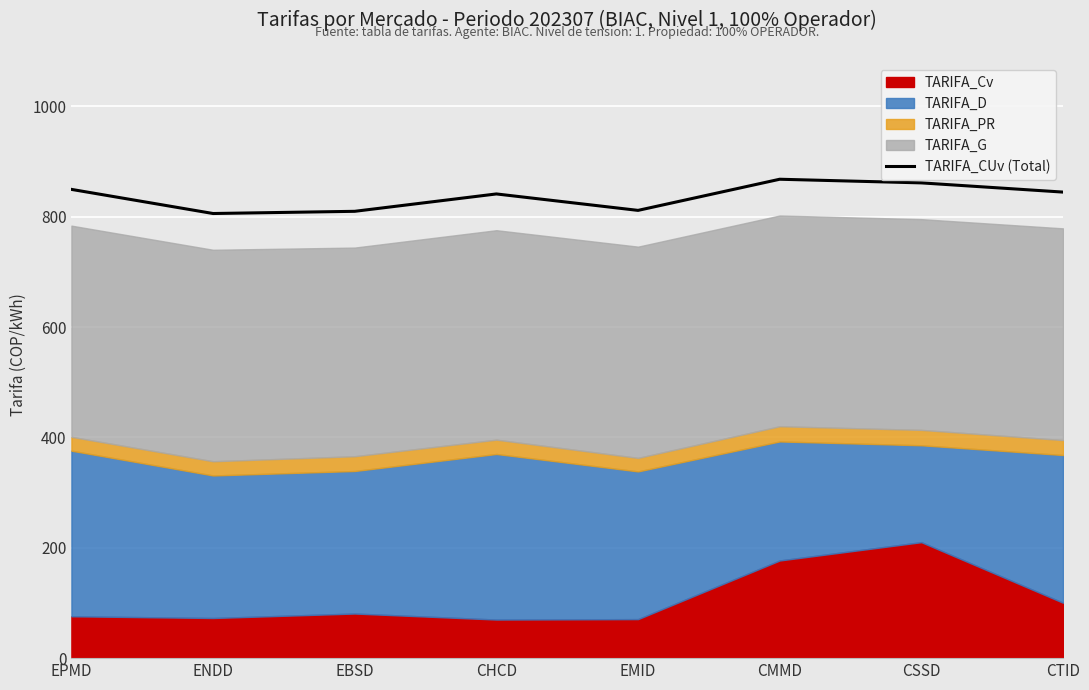

Approximately how many times larger is the value at CTID compared to EMID?

1.0